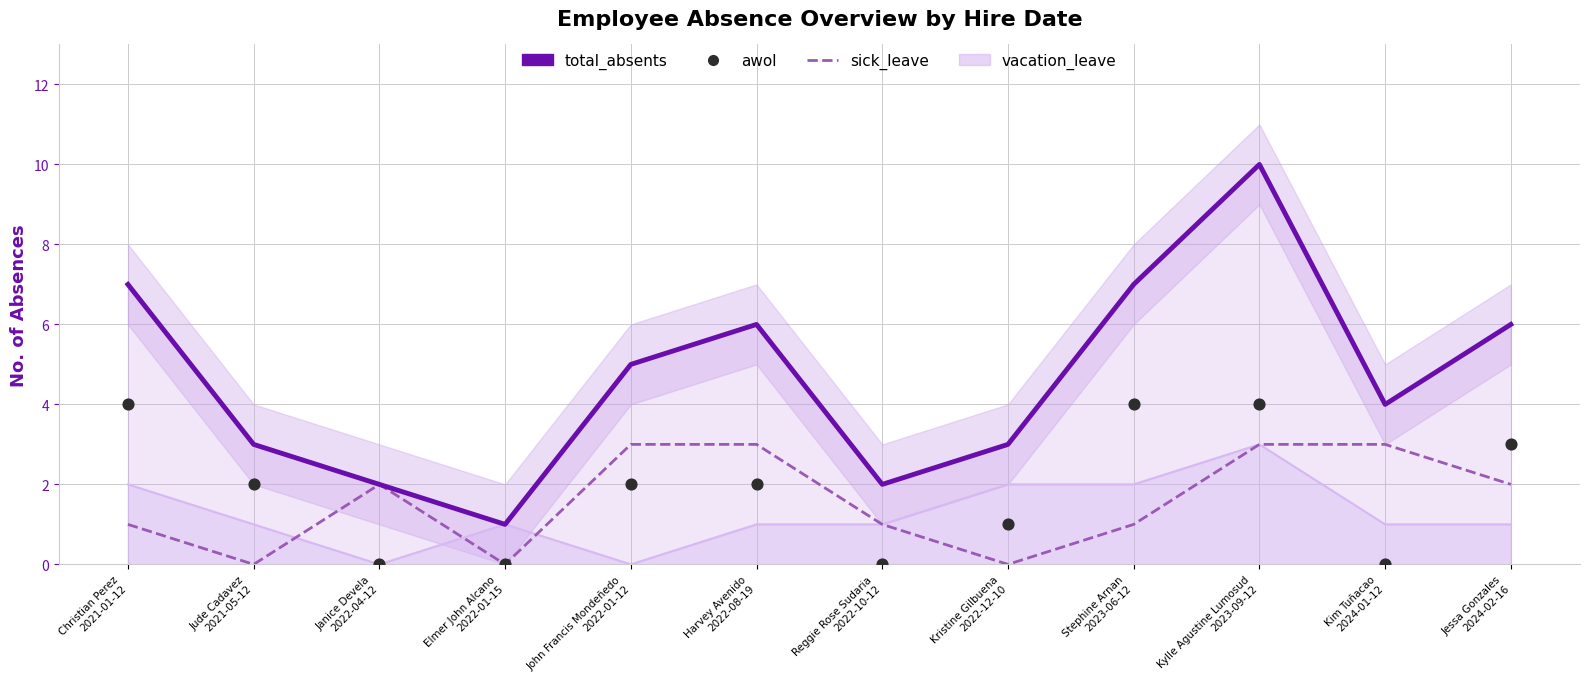

Which series reaches the maximum Y coordinate?

total_absents